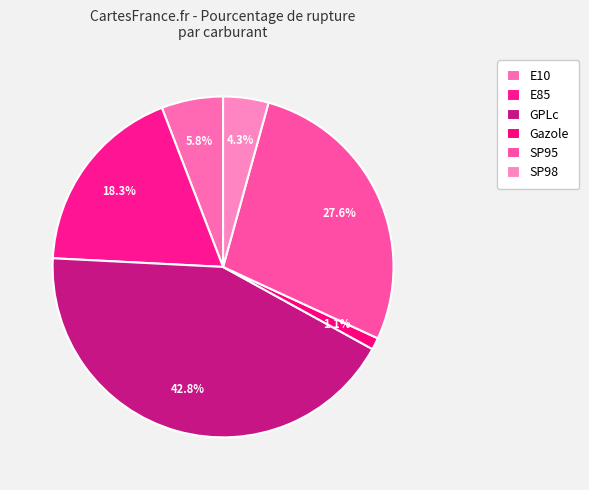

Does Gazole account for over 50% of the chart?

No